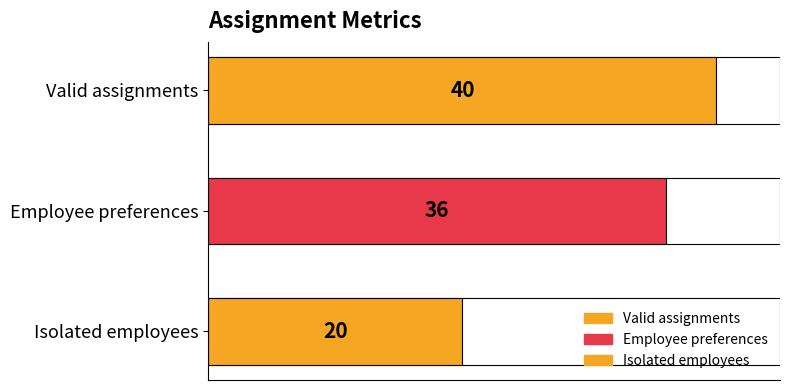

Rank the categories by value from lowest to highest.

Isolated employees, Employee preferences, Valid assignments